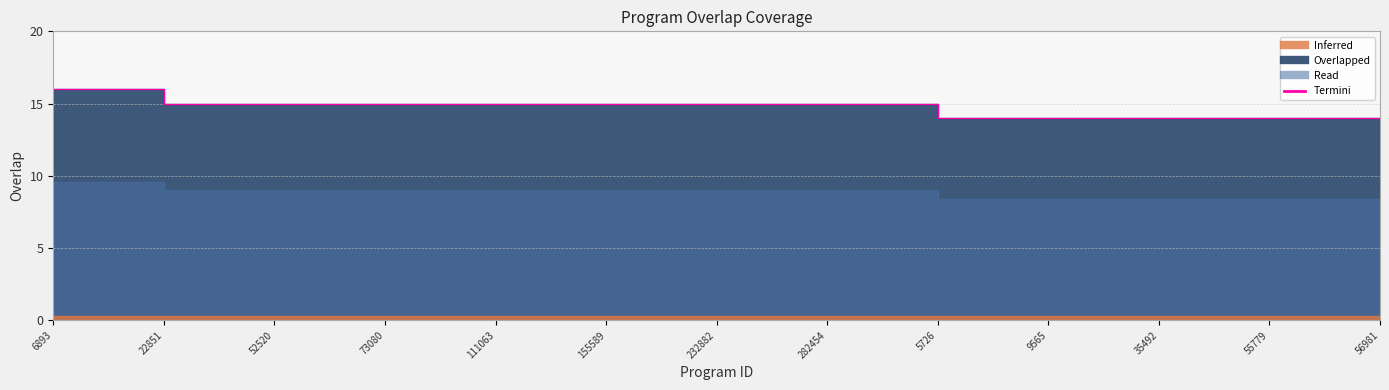

What is the label of the 18th point from the right?

109610